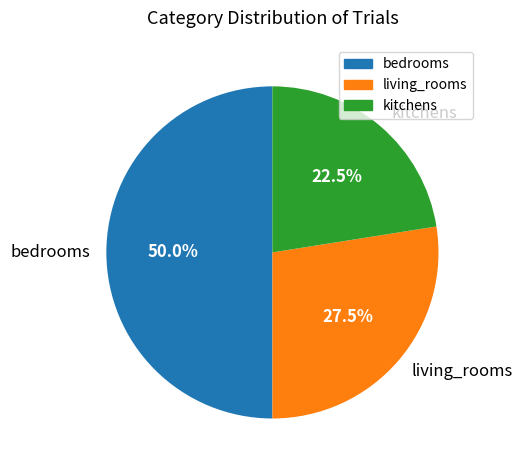

Rank the categories by value from highest to lowest.

bedrooms, living_rooms, kitchens